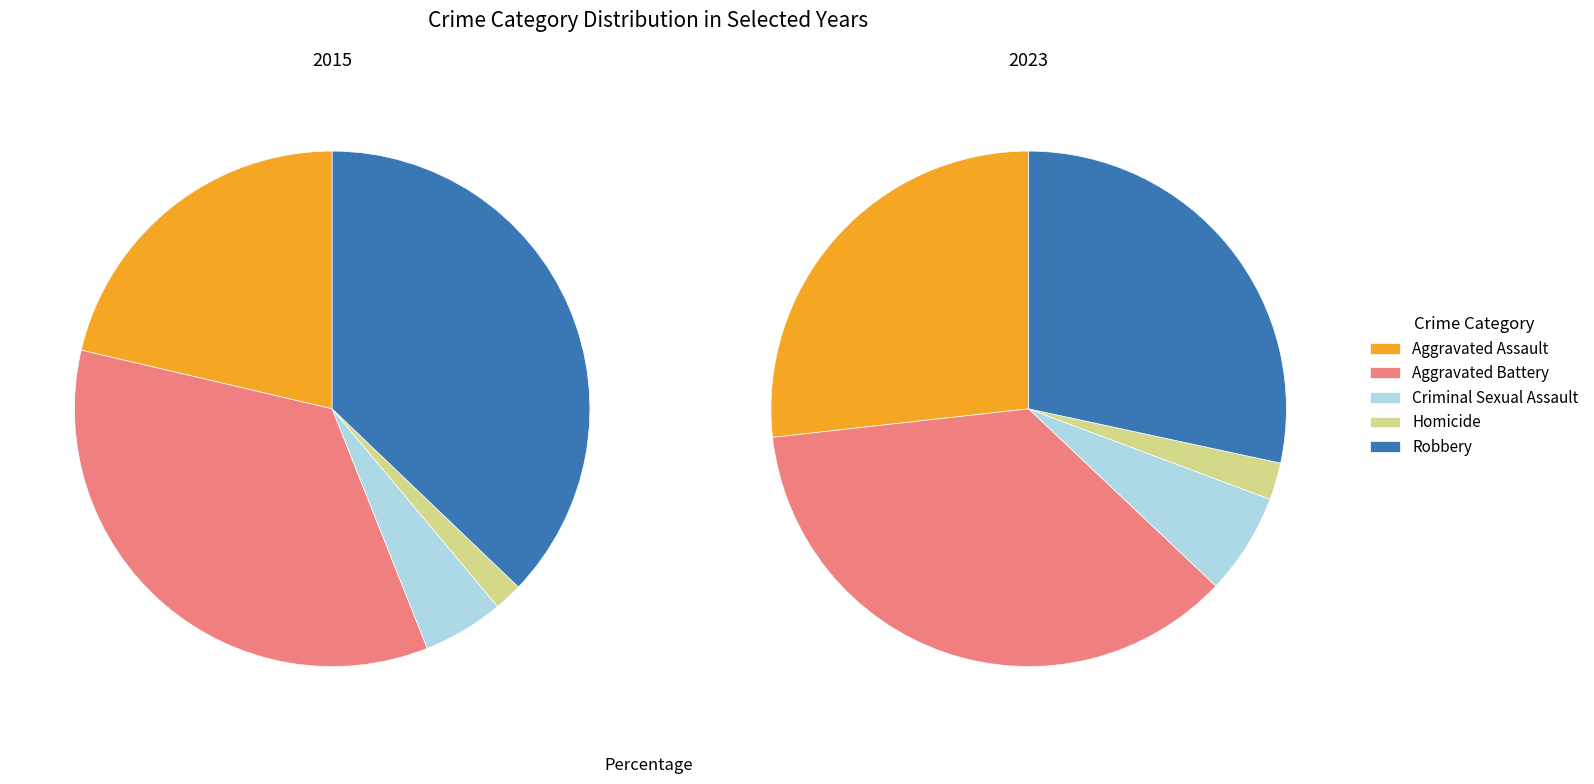

The Homicide slice represents 2% of the pie. True or false?

True